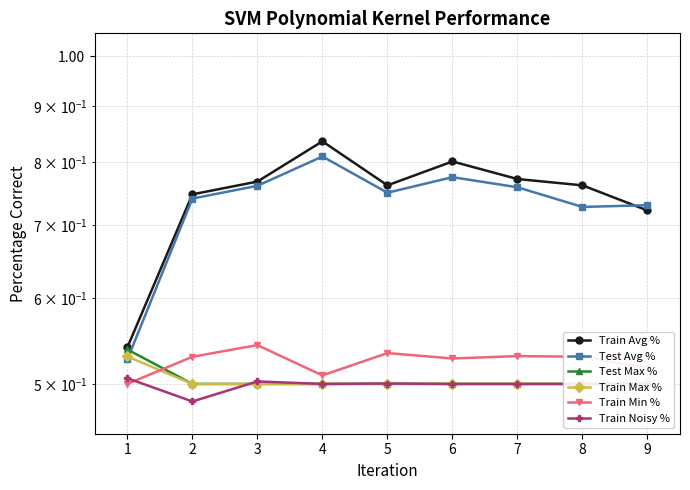

Does the chart display data point markers on the line(s)?

Yes